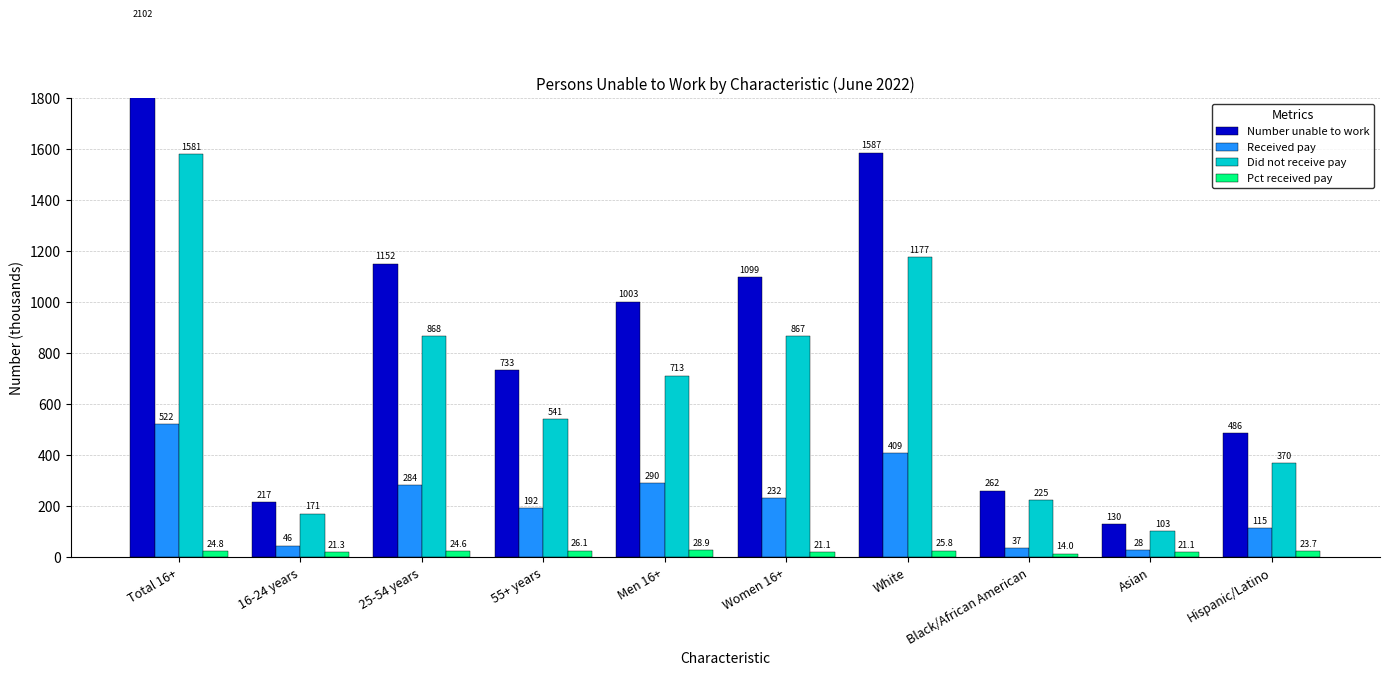

List the labels in order of Pct received pay value, largest first.

Men 16+, 55+ years, White, Total 16+, 25-54 years, Hispanic/Latino, 16-24 years, Women 16+, Asian, Black/African American